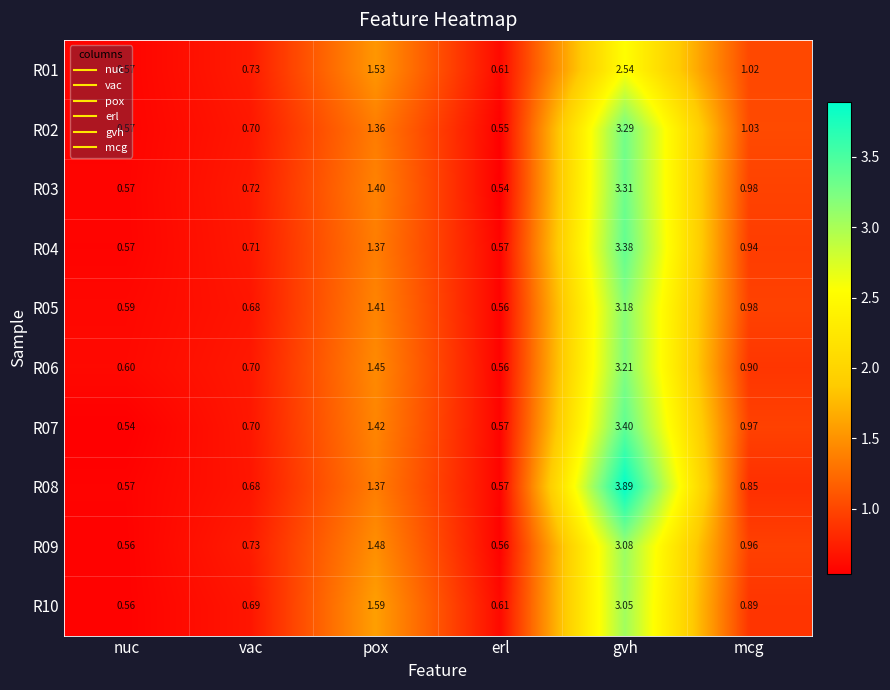

List the labels in order of R02 value, largest first.

gvh, pox, mcg, vac, nuc, erl